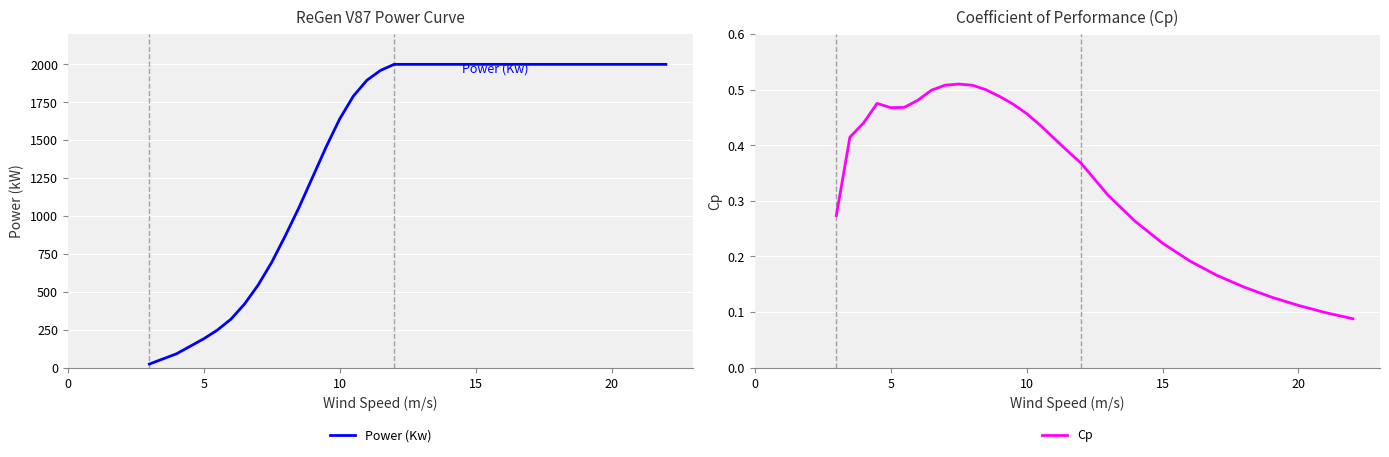

What is the difference between the maximum and second lowest values in the Cp series?

0.4